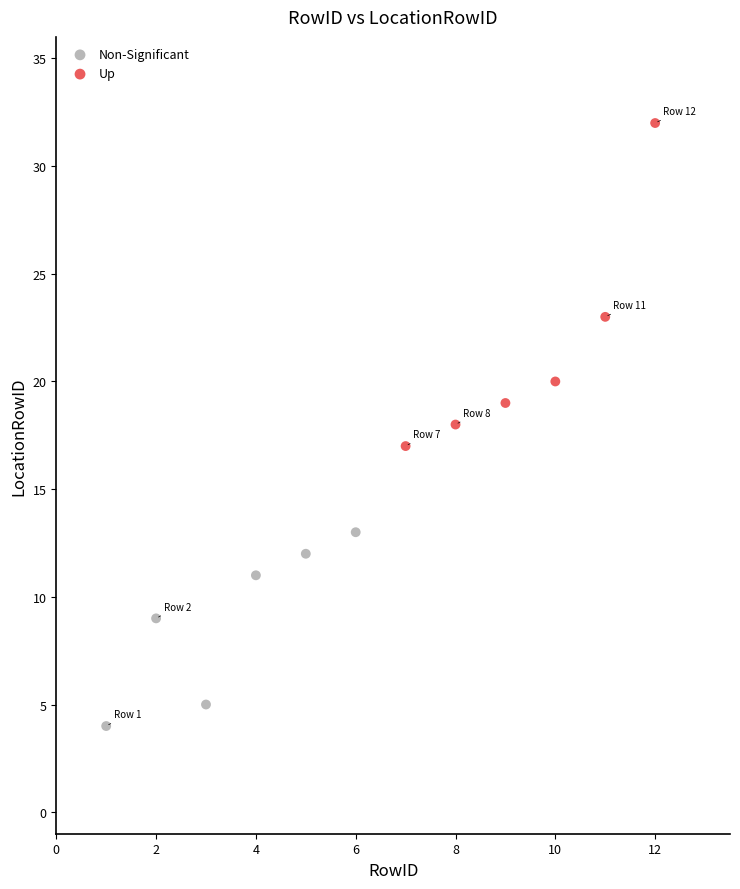

Which series contains the highest Y value?

Up